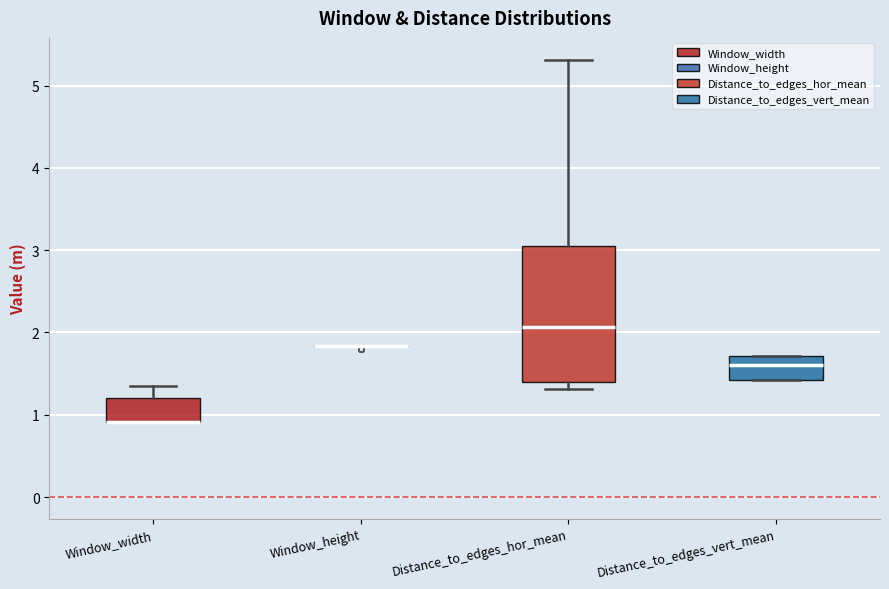

Where does the median line of the box for Distance_to_edges_vert_mean sit on the y-axis? The values are not printed on the chart, so give them approximately, as read against the axis.

1.6